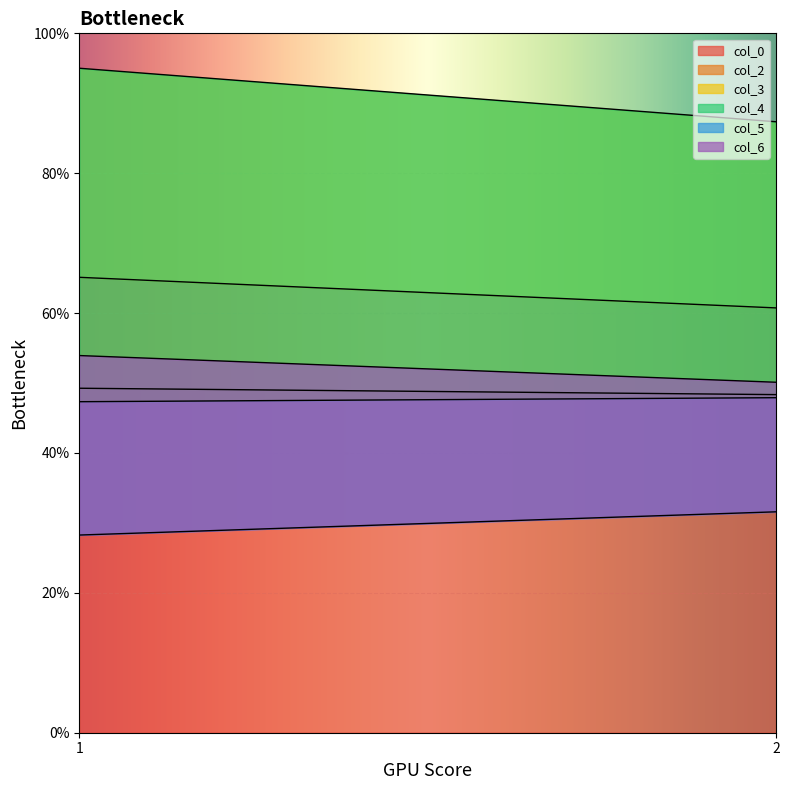

At which category is the sum across all series the highest?

1